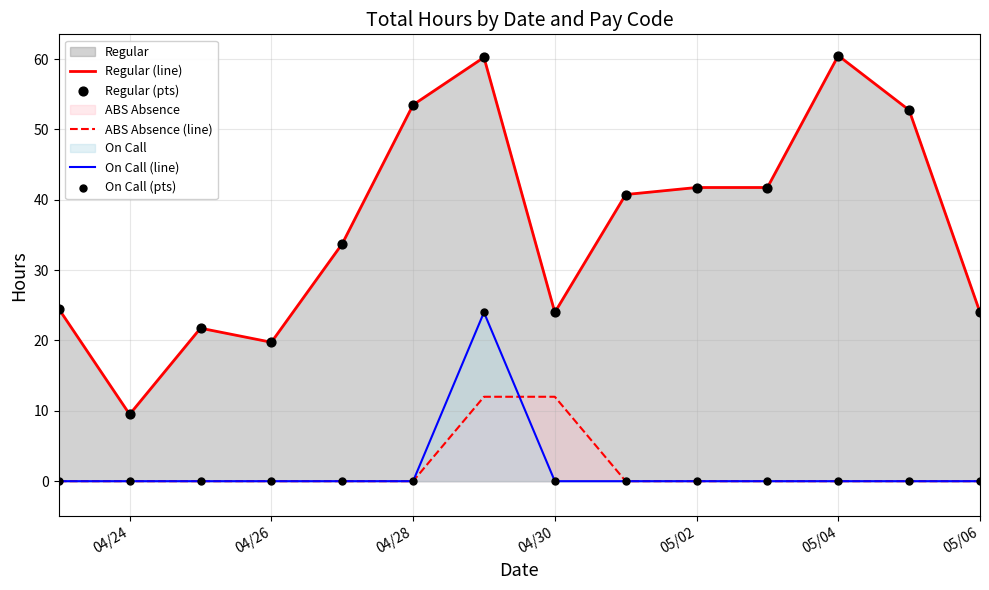

What is the total value across all series at 05/06?

24.0